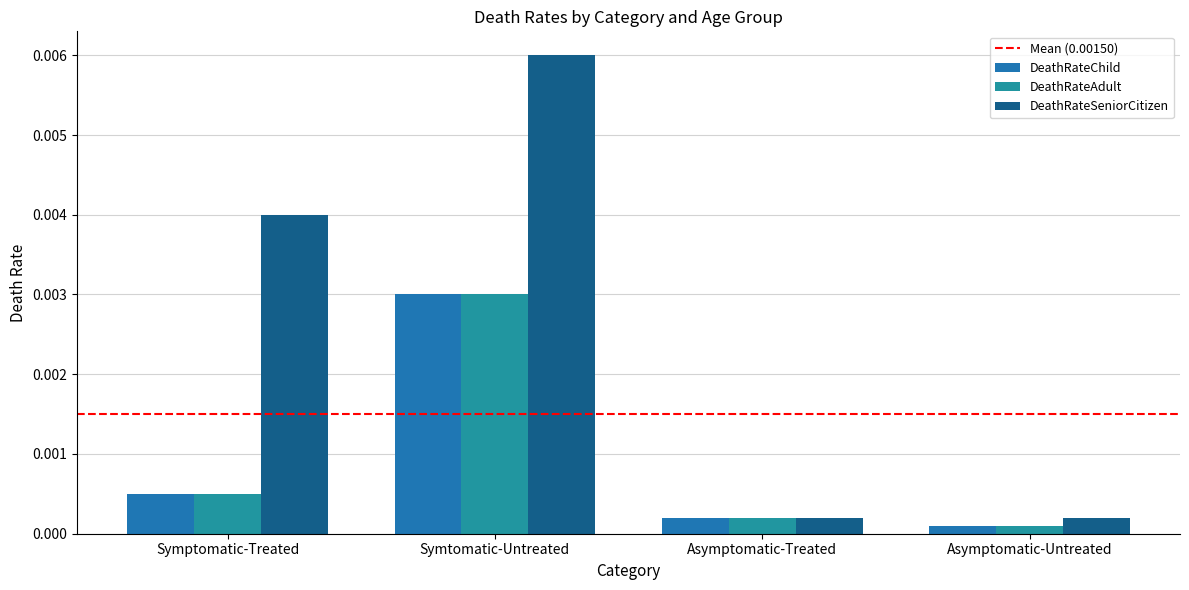

True or false: DeathRateChild has a value of 0.0 at Asymptomatic-Treated.

True